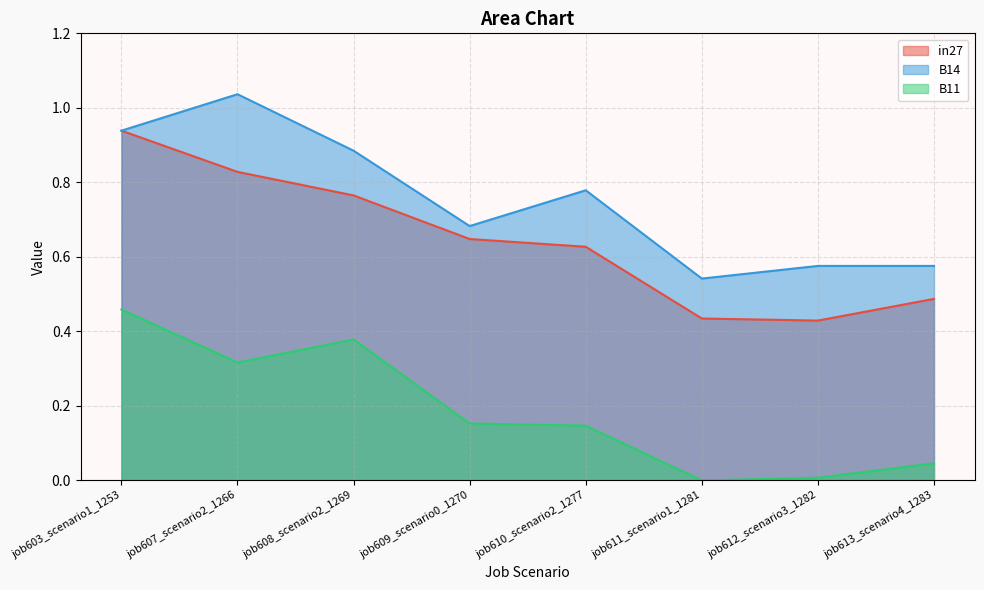

Rank the categories by in27 value from lowest to highest.

job612_scenario3_1282, job611_scenario1_1281, job613_scenario4_1283, job610_scenario2_1277, job609_scenario0_1270, job608_scenario2_1269, job607_scenario2_1266, job603_scenario1_1253